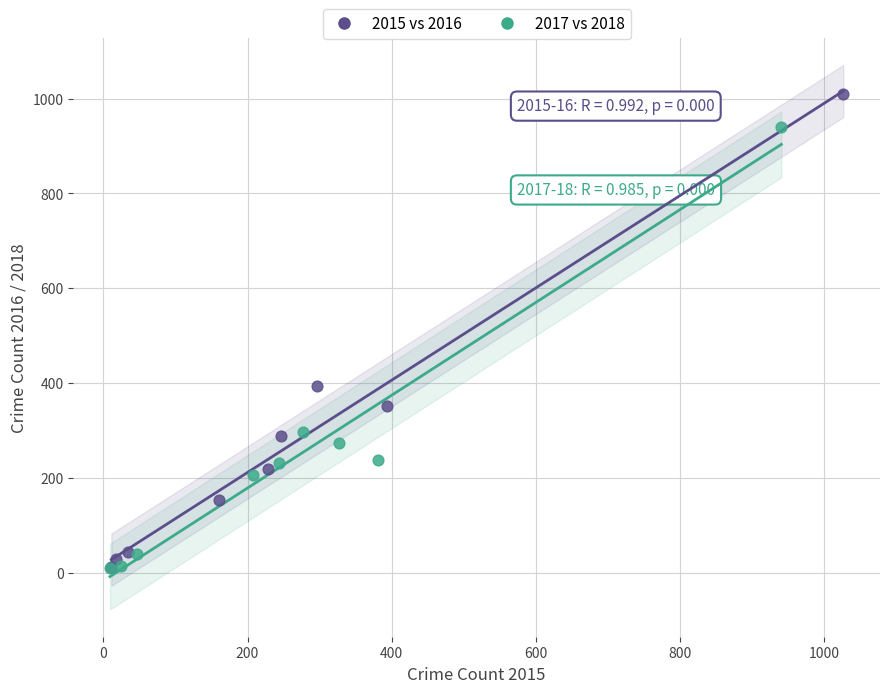

Which series contains the highest Y value?

2015 vs 2016